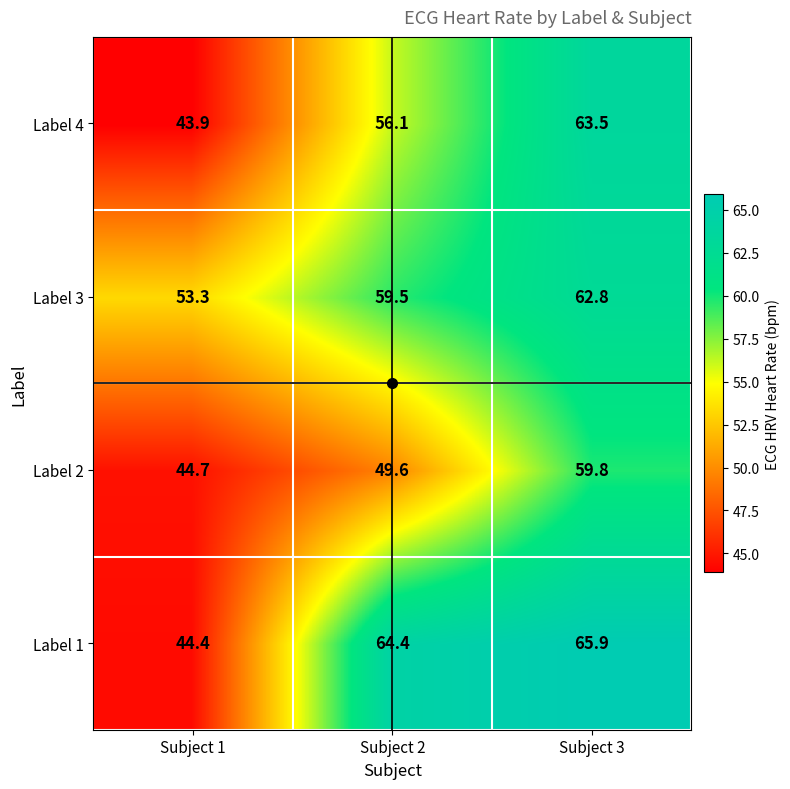

What is the difference between the highest and lowest values at Subject 1?

9.4